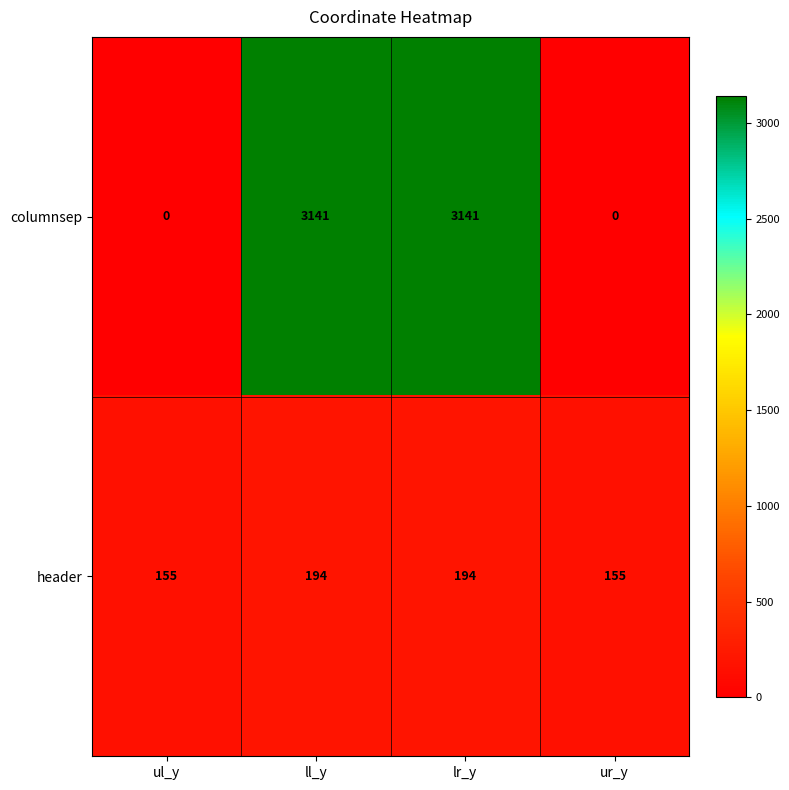

What is the sum of all header values?

698